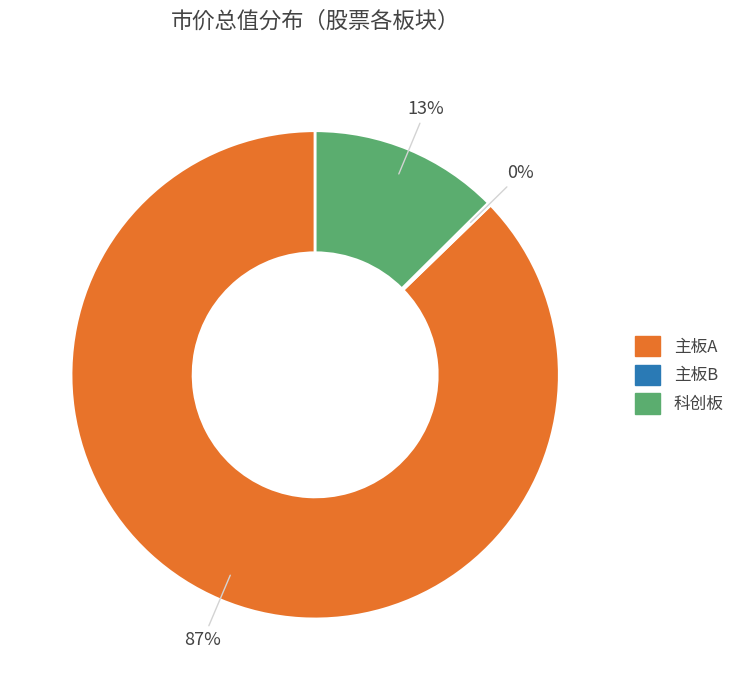

To the nearest percent, what is the average slice percentage?

33%